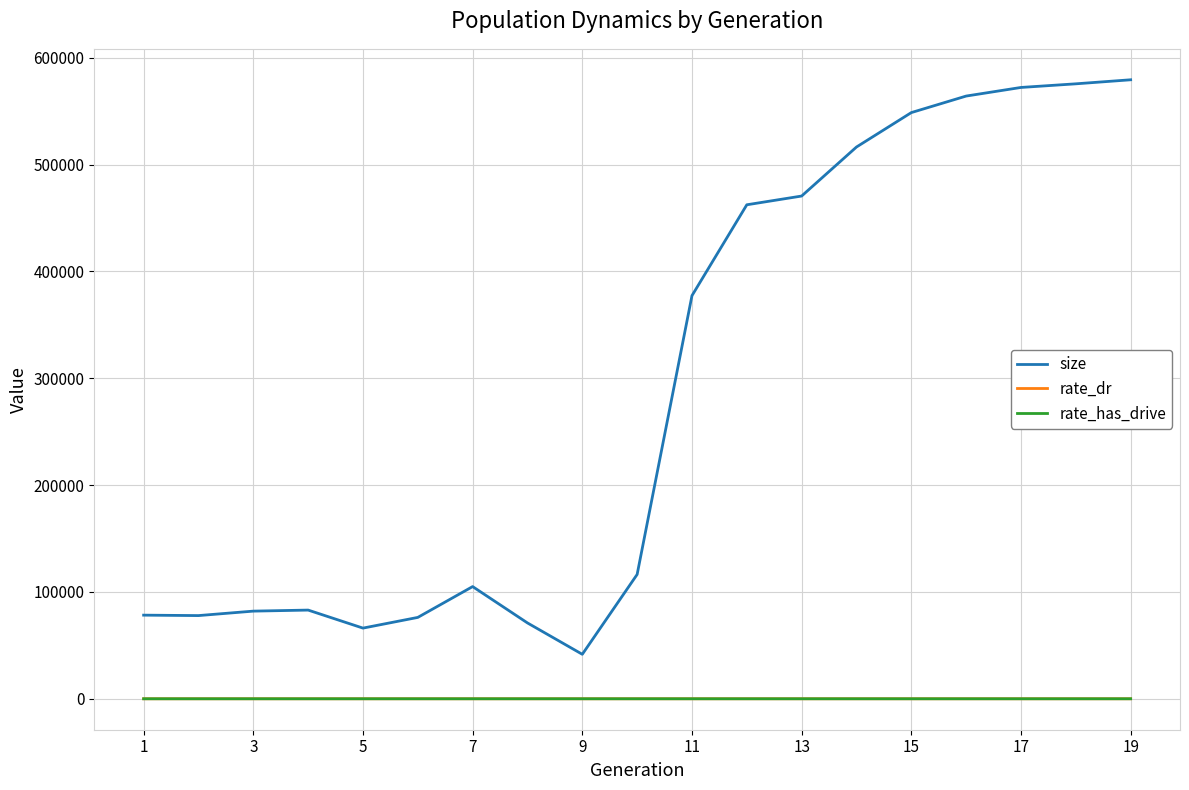

What is the average value of the size series?

287550.1